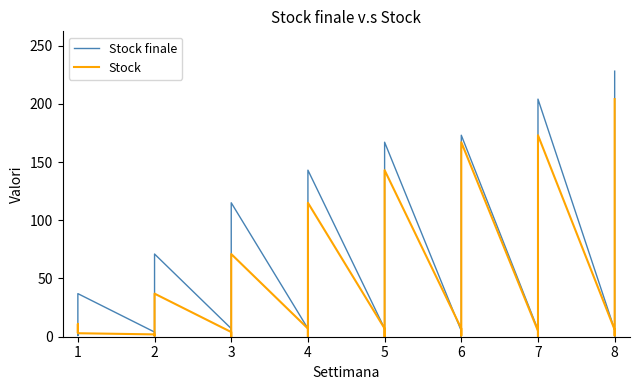

Reading left to right, extract all data points from this chart.

Stock finale: 2	1	1	18	37	4	0	9	39	71	7	0	4	51	115	7	0	10	50	143	7	1	9	52	167	5	0	11	59	173	6	1	8	73	204	6	0	16	75	228
Stock: 4	4	11	11	3	2	1	1	18	37	4	0	9	39	71	7	0	4	51	115	7	0	10	50	143	7	1	9	52	167	5	0	11	59	173	6	1	8	73	204